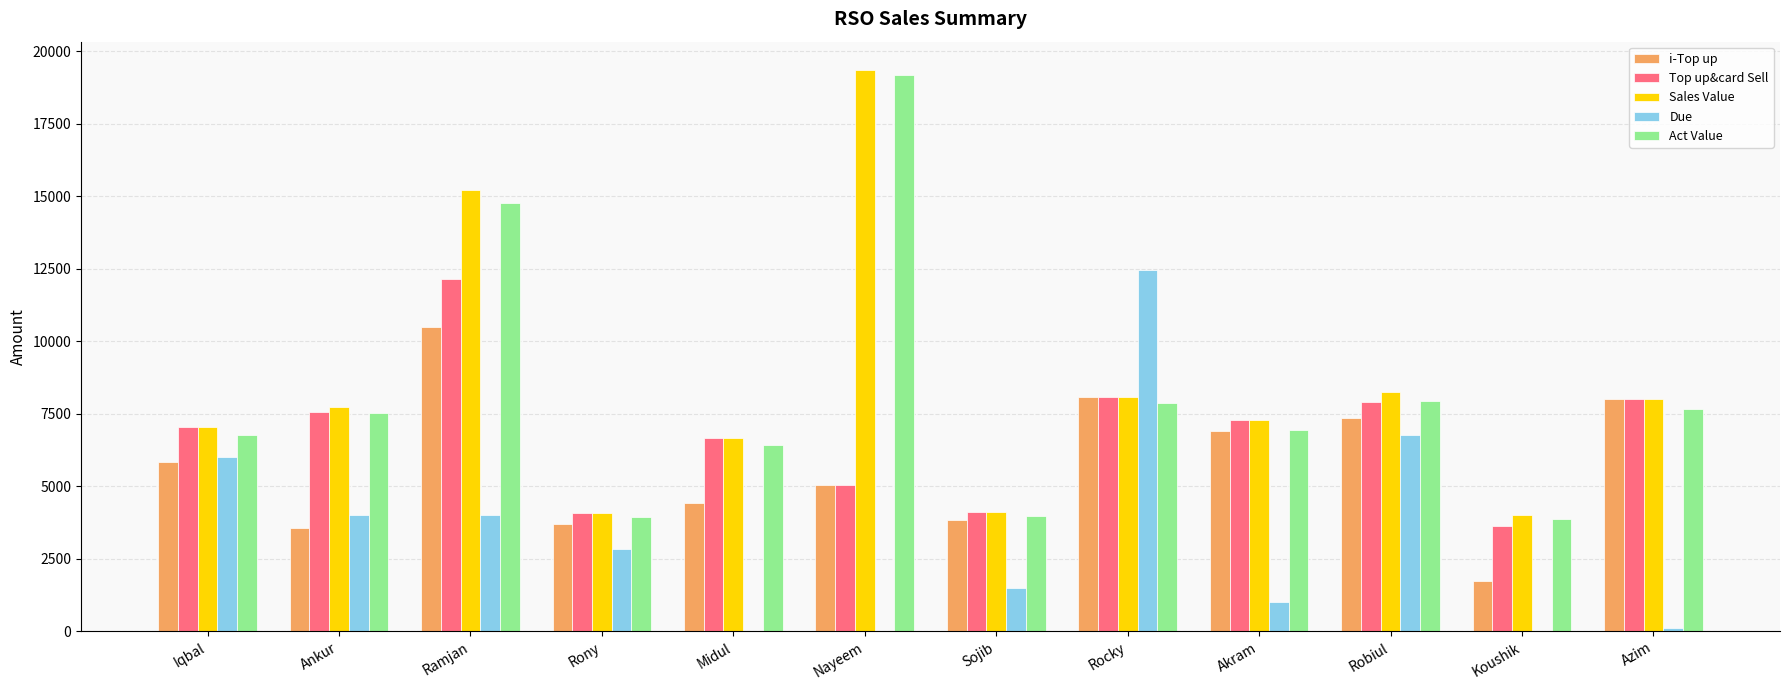

How many series are shown in this chart?

5